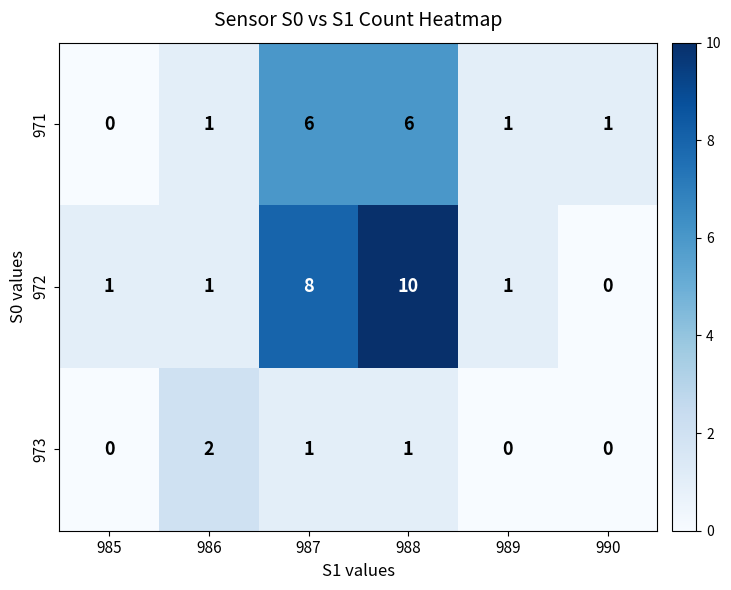

Rank the series by their maximum value, from highest to lowest.

972, 971, 973